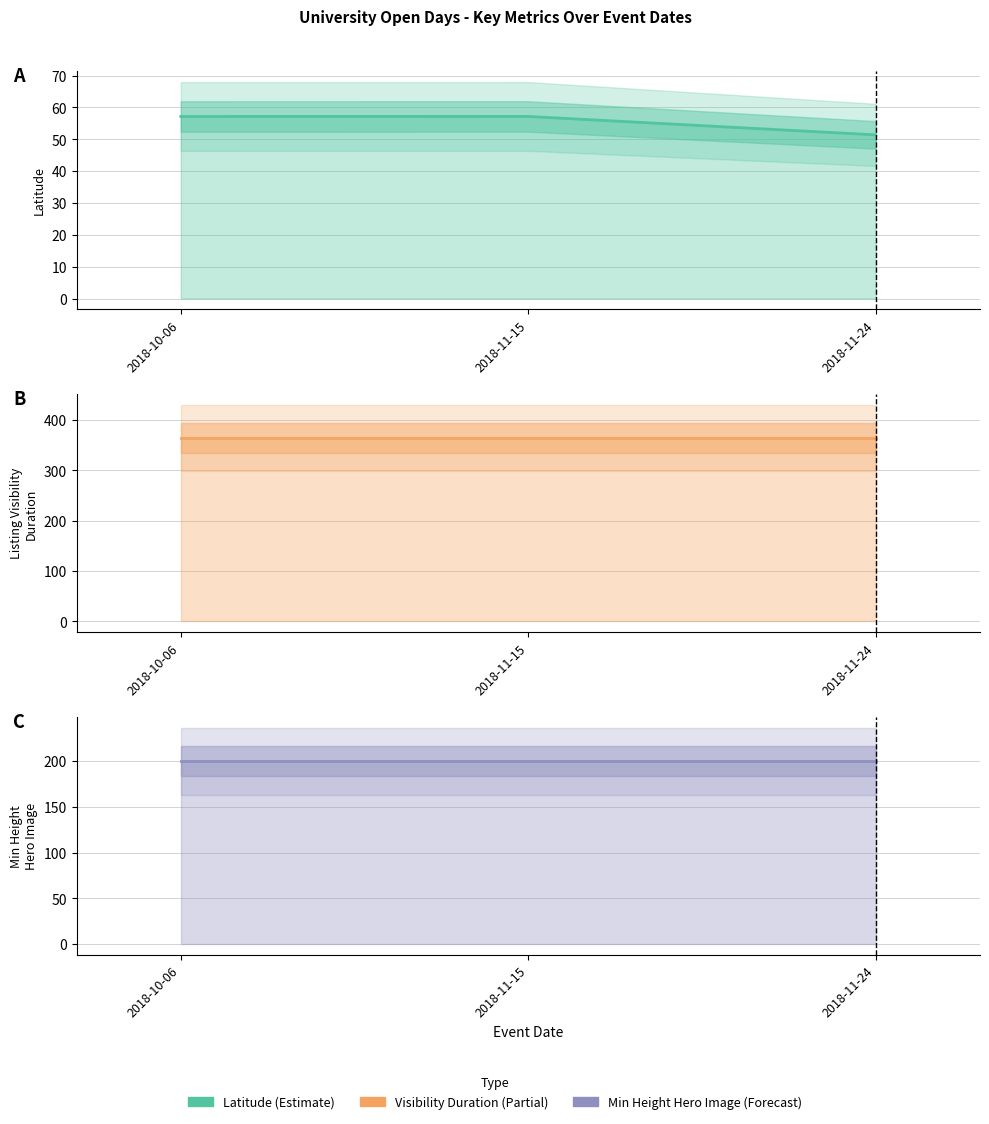

What is the approximate value of Latitude at 2018-10-06?

57.1